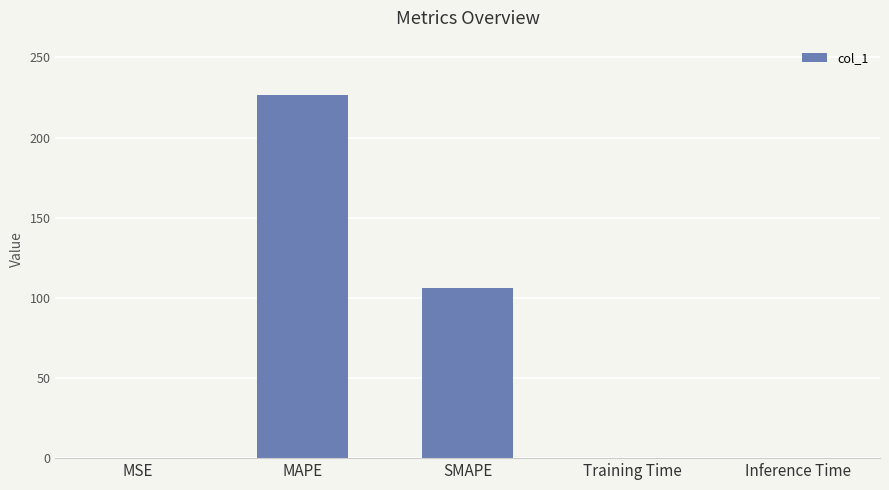

The chart shows a value of 0.0 at Inference Time. True or false?

True